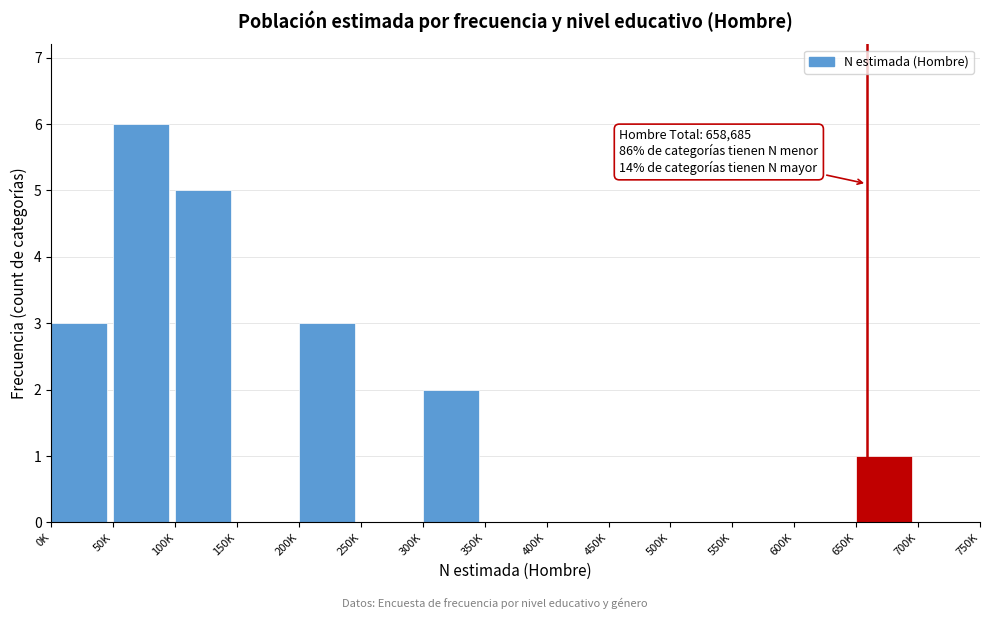

Reading left to right, list all the values displayed in this chart.

0K=3	50K=6	100K=5	150K=0	200K=3	250K=0	300K=2	350K=0	400K=0	450K=0	500K=0	550K=0	600K=0	650K=1	700K=0